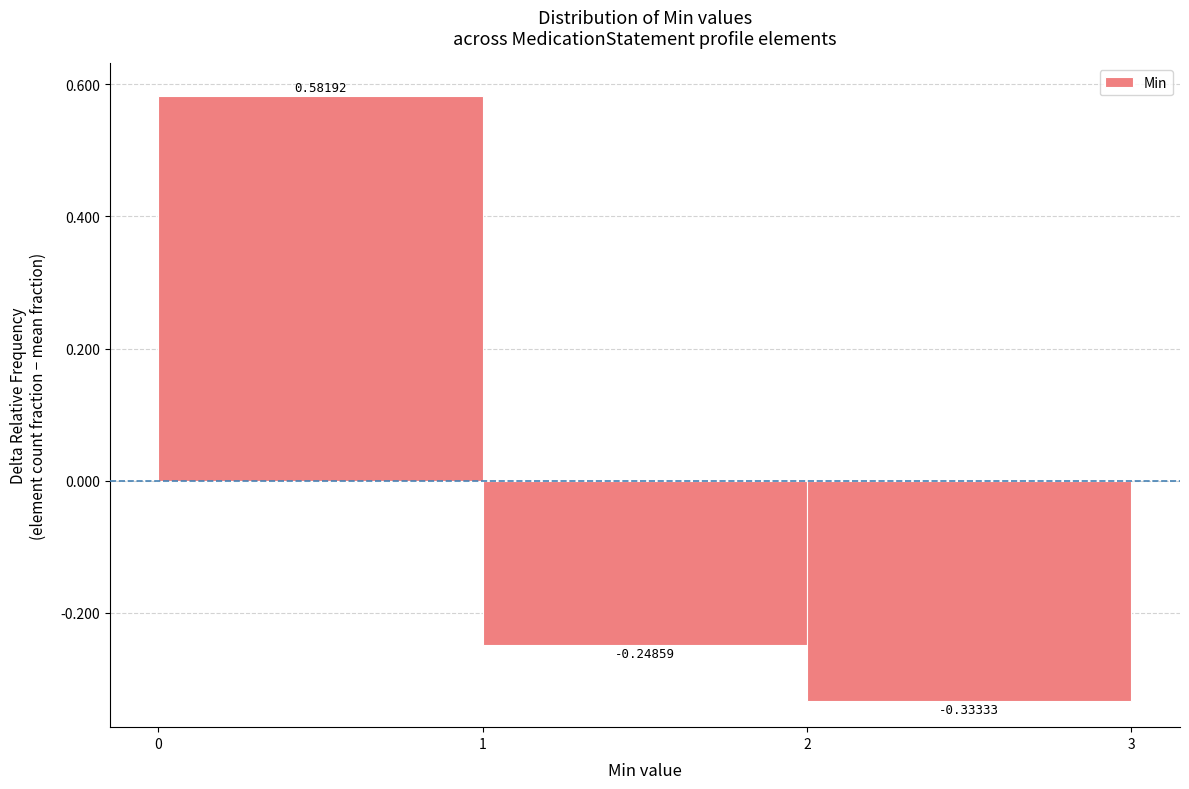

Which range on the x-axis has the tallest bar?

0 to 1